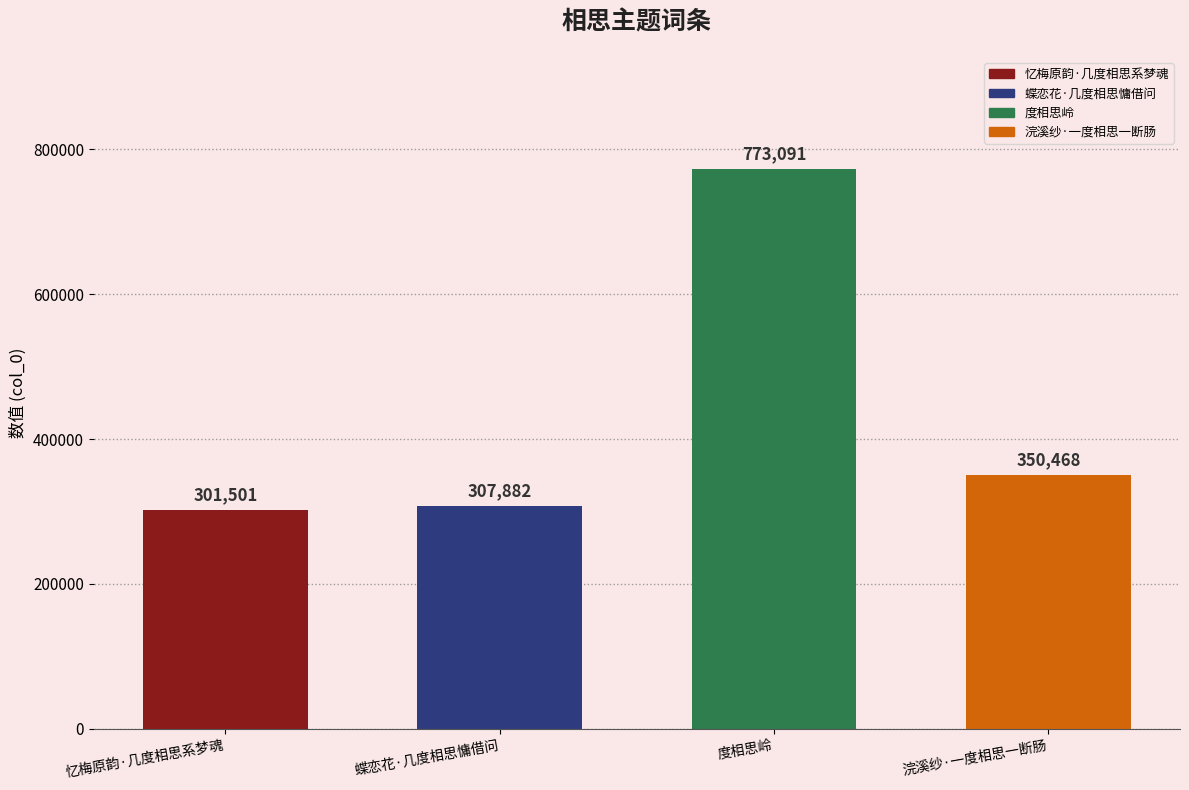

What is the average value?

433236